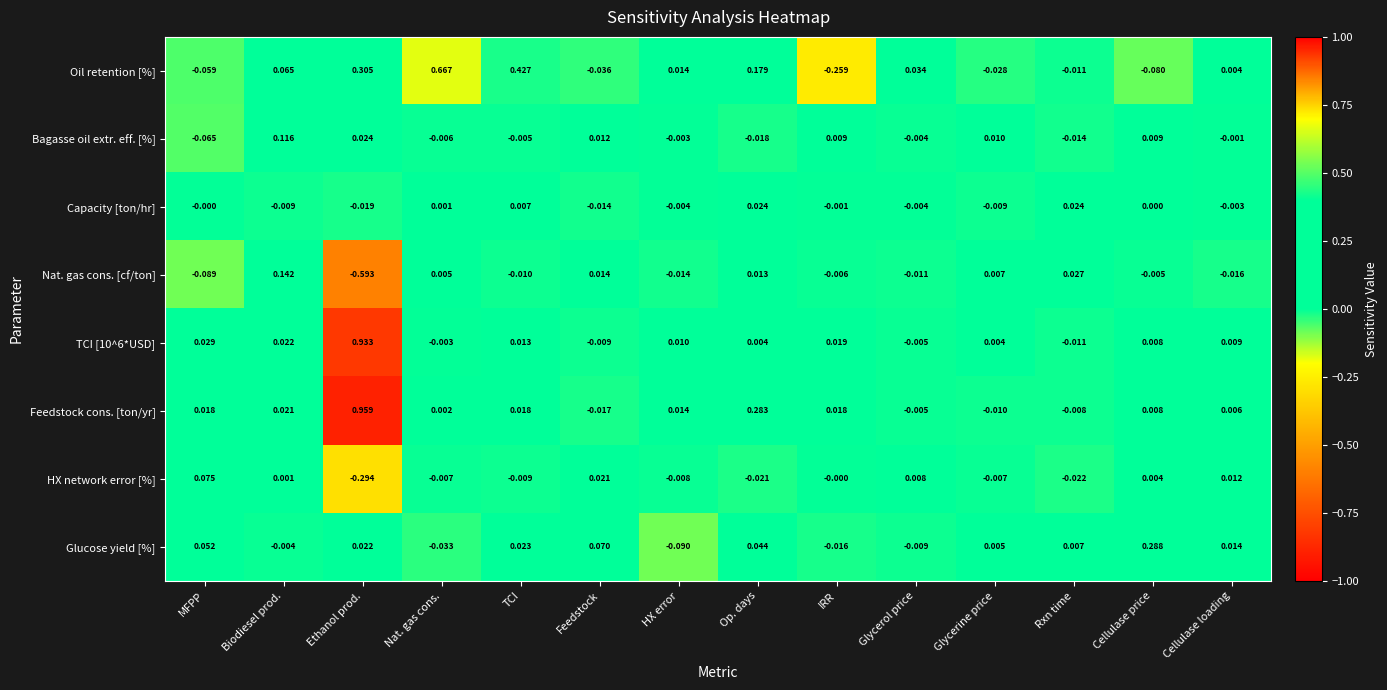

How many distinct data groups are displayed?

8